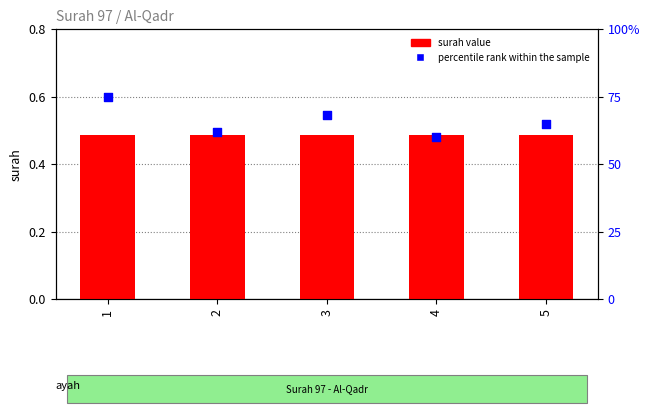

Which series reaches the maximum Y coordinate?

percentile rank within the sample